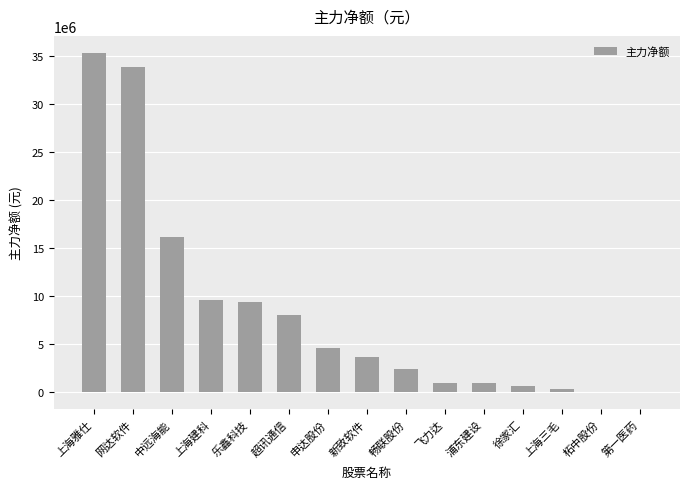

What is the sum of all values?

125391330